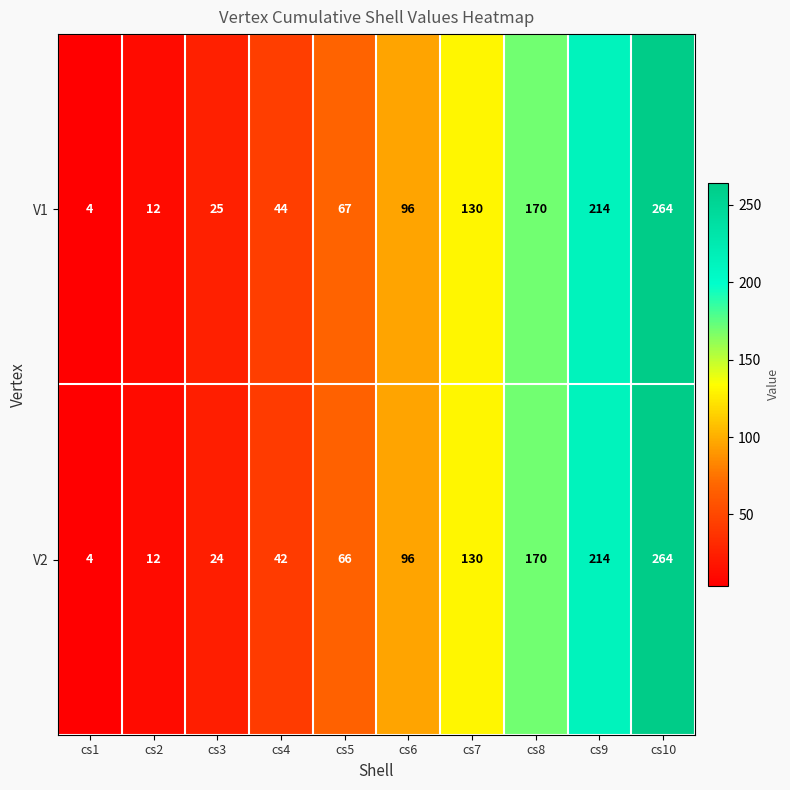

Rank the categories by V1 value from highest to lowest.

cs10, cs9, cs8, cs7, cs6, cs5, cs4, cs3, cs2, cs1